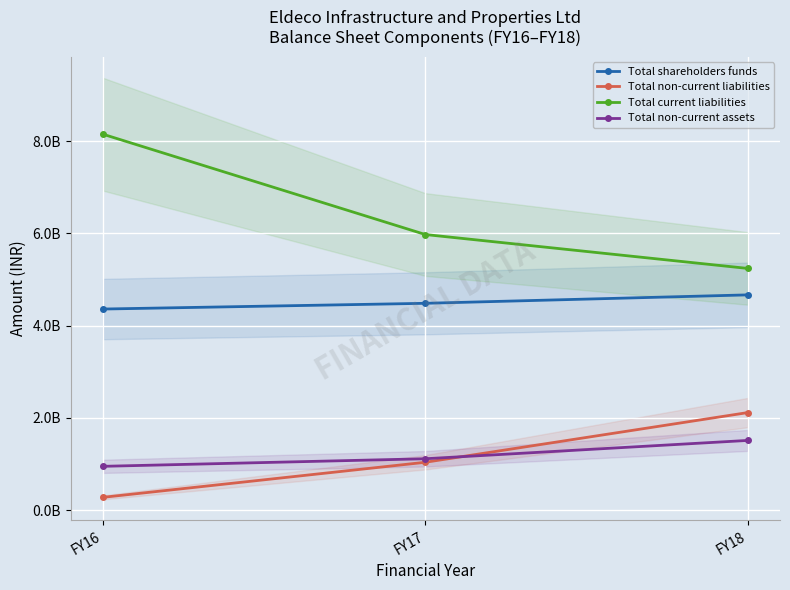

Reading right to left, extract all data points from this chart.

Total shareholders funds: 4666797000	4484253000	4360021000
Total non-current liabilities: 2116964000	1040758000	281053000
Total current liabilities: 5239715000	5973895000	8146834000
Total non-current assets: 1513834000	1116822000	952821000